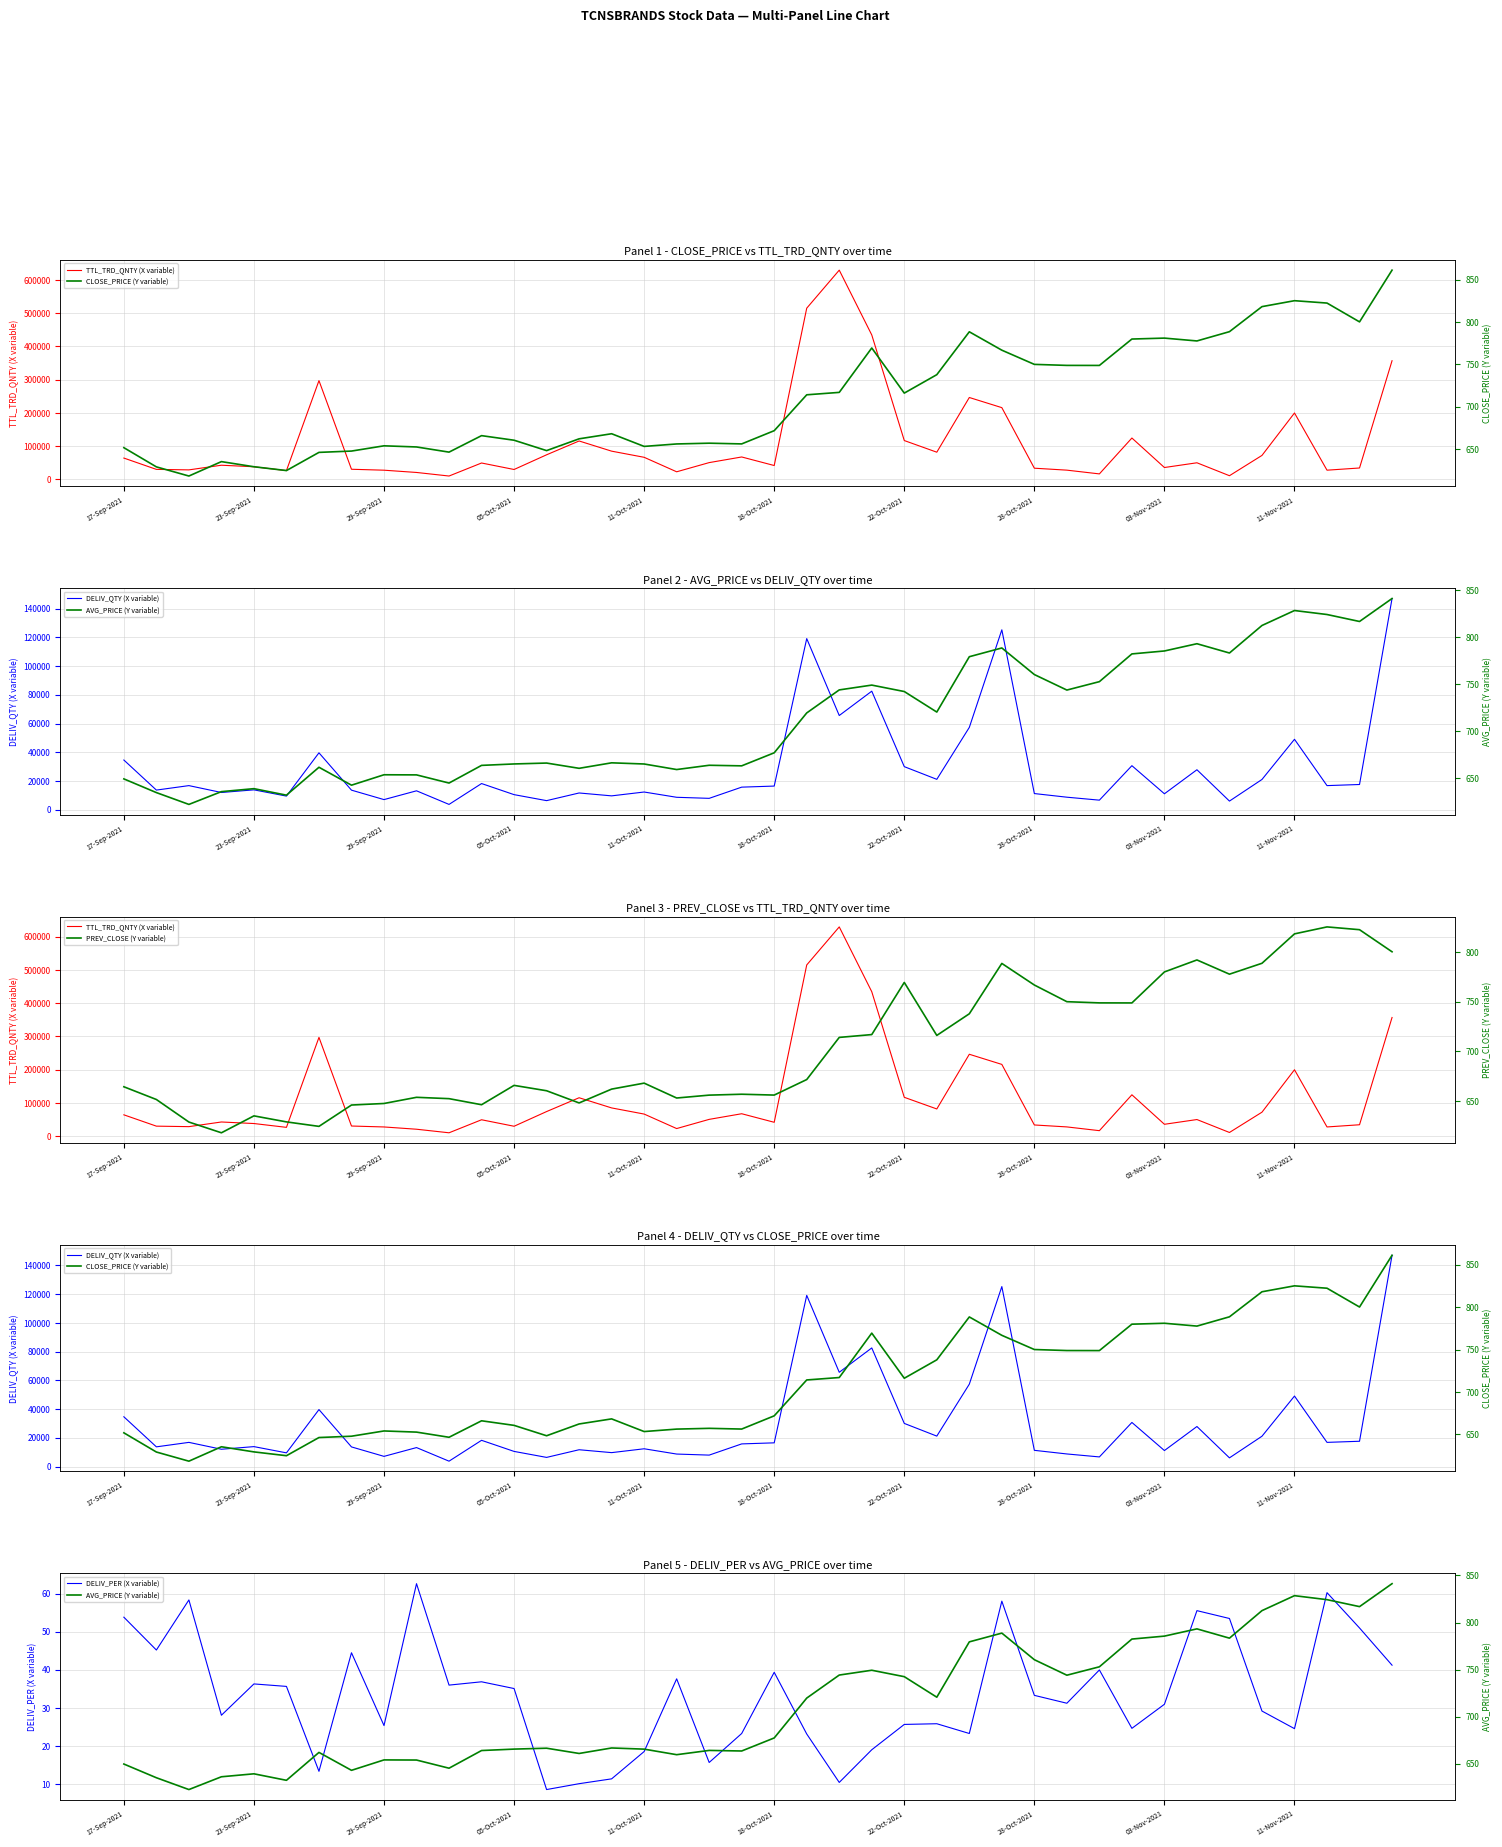

What is the difference between the maximum and second lowest values in the DELIV_PER (X variable) series?

52.5